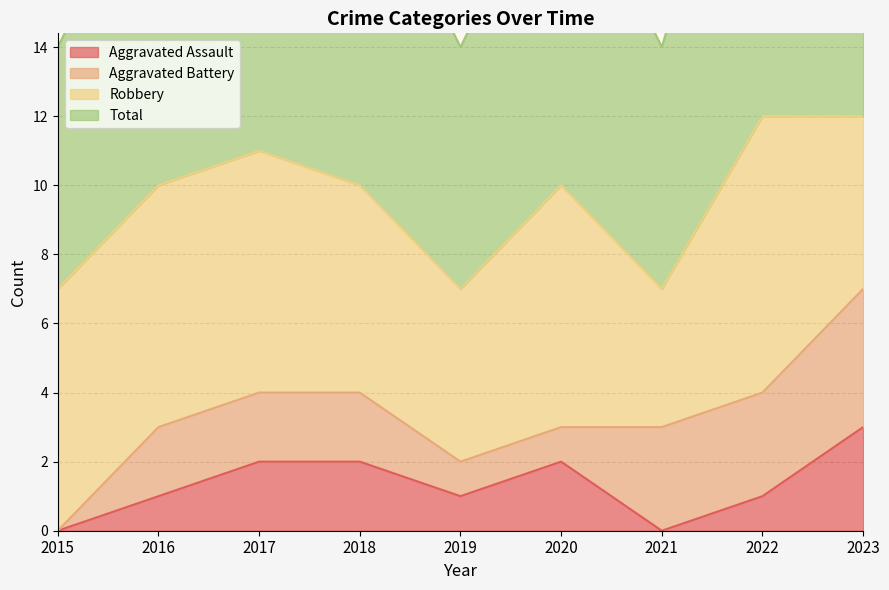

True or false: Aggravated Assault and Total intersect in this chart.

False